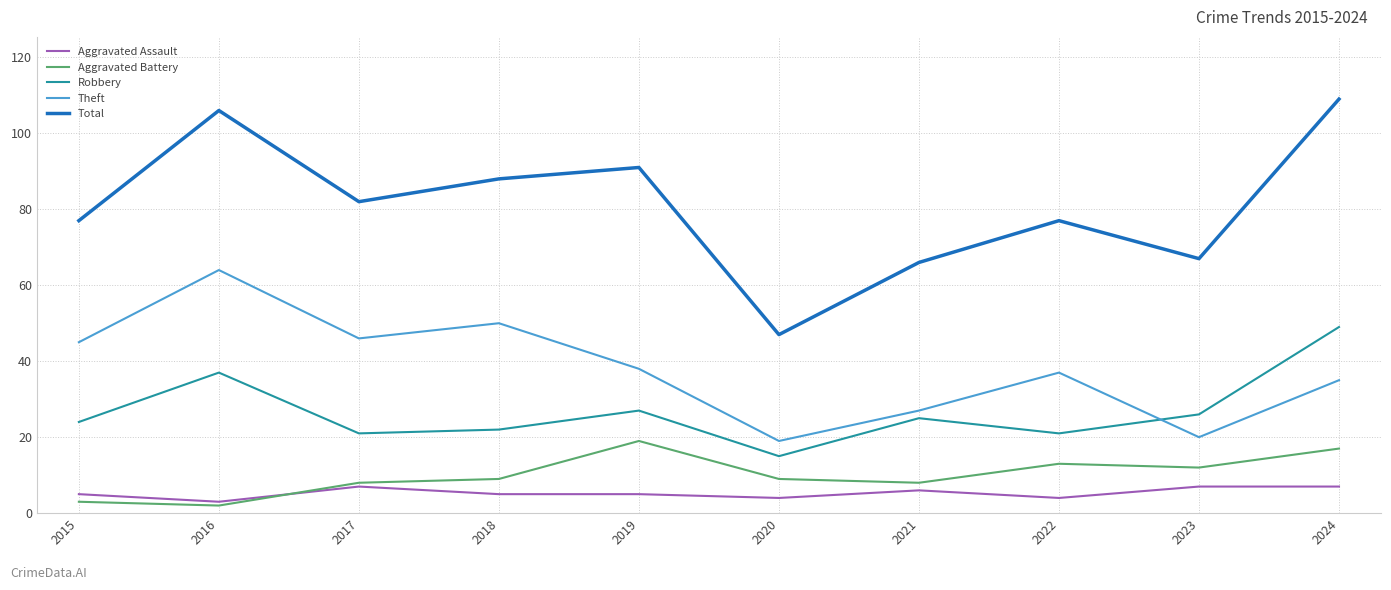

List the series in order of their peak value, lowest first.

Aggravated Assault, Aggravated Battery, Robbery, Theft, Total